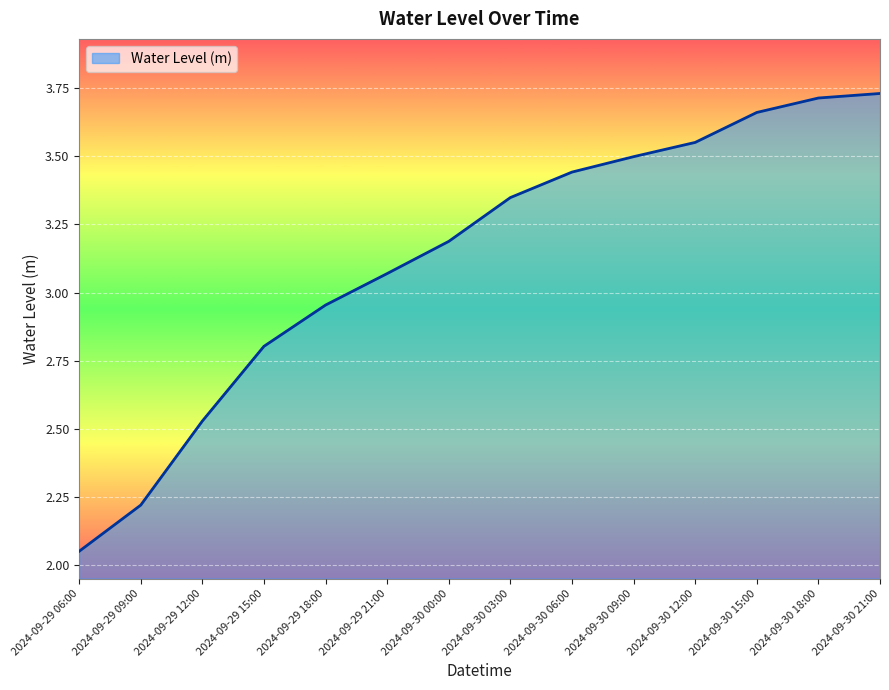

What position from the left is 2024-09-30 15:00?

12